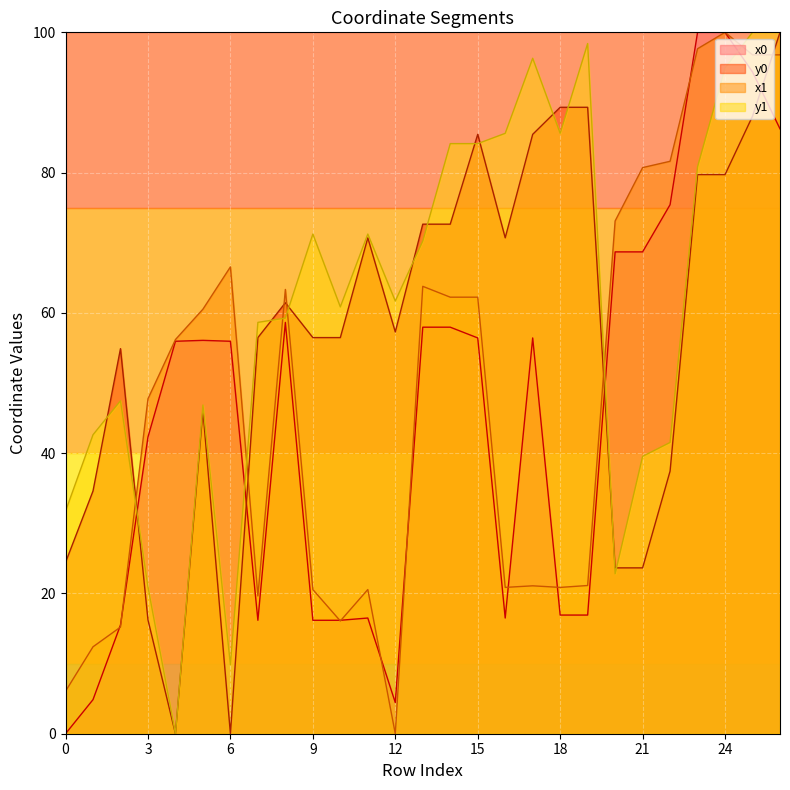

Which series has the largest range (max minus min)?

x0